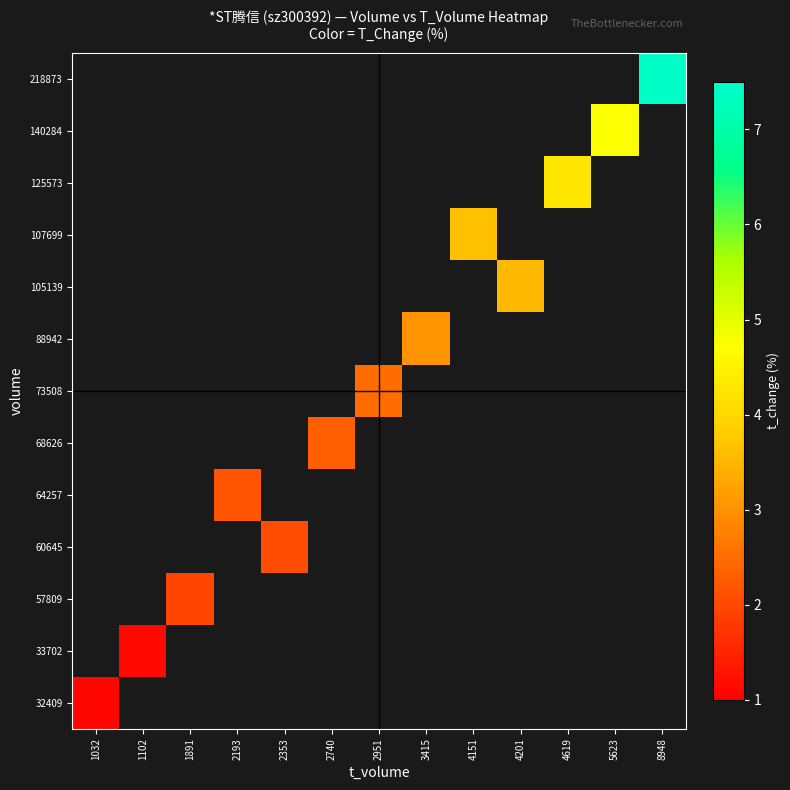

How many data points does each series have?

13